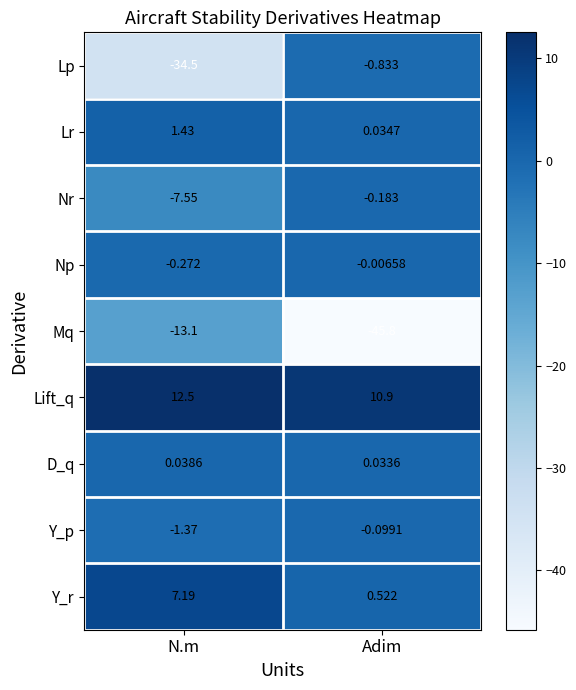

Which series has the widest spread of values?

Lp